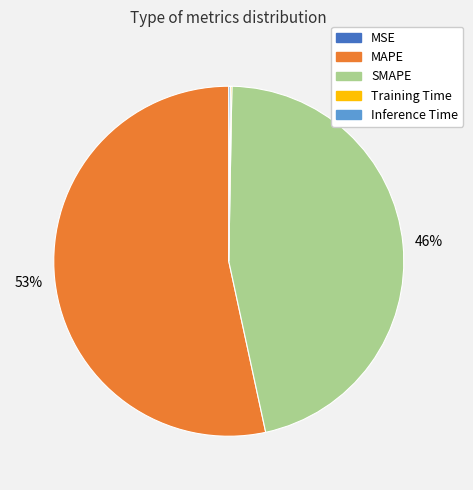

To the nearest percent, what is the average slice percentage?

20%